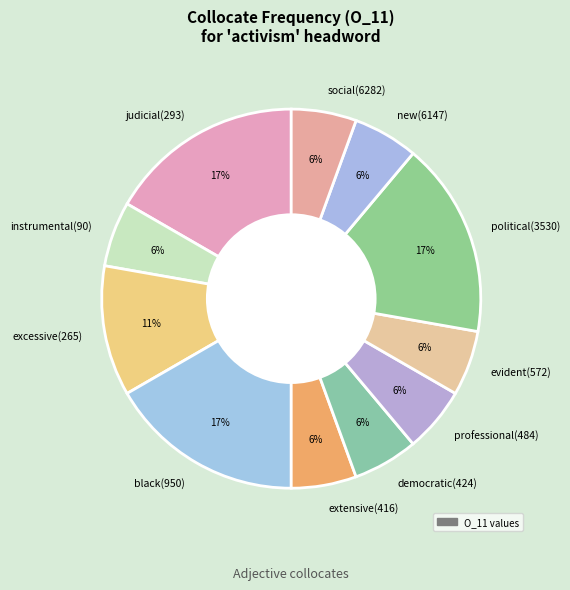

Is the sum of professional(484) and judicial(293) greater than half?

No